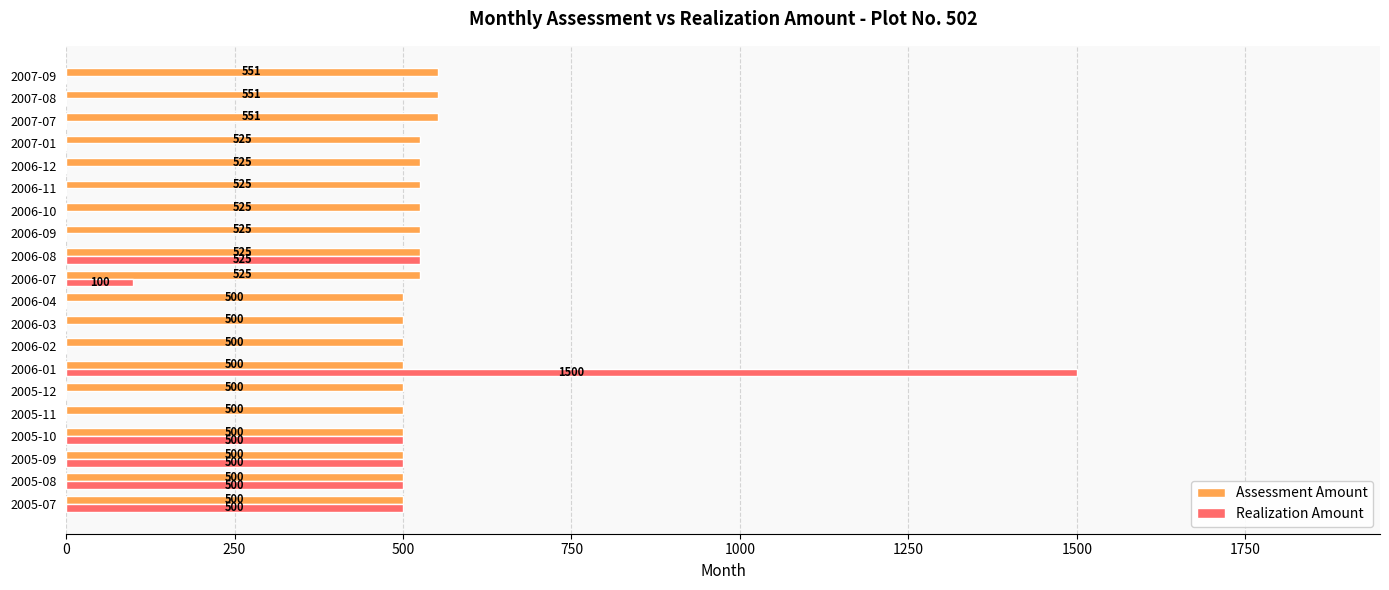

What is the maximum value shown in the chart?

1500.0